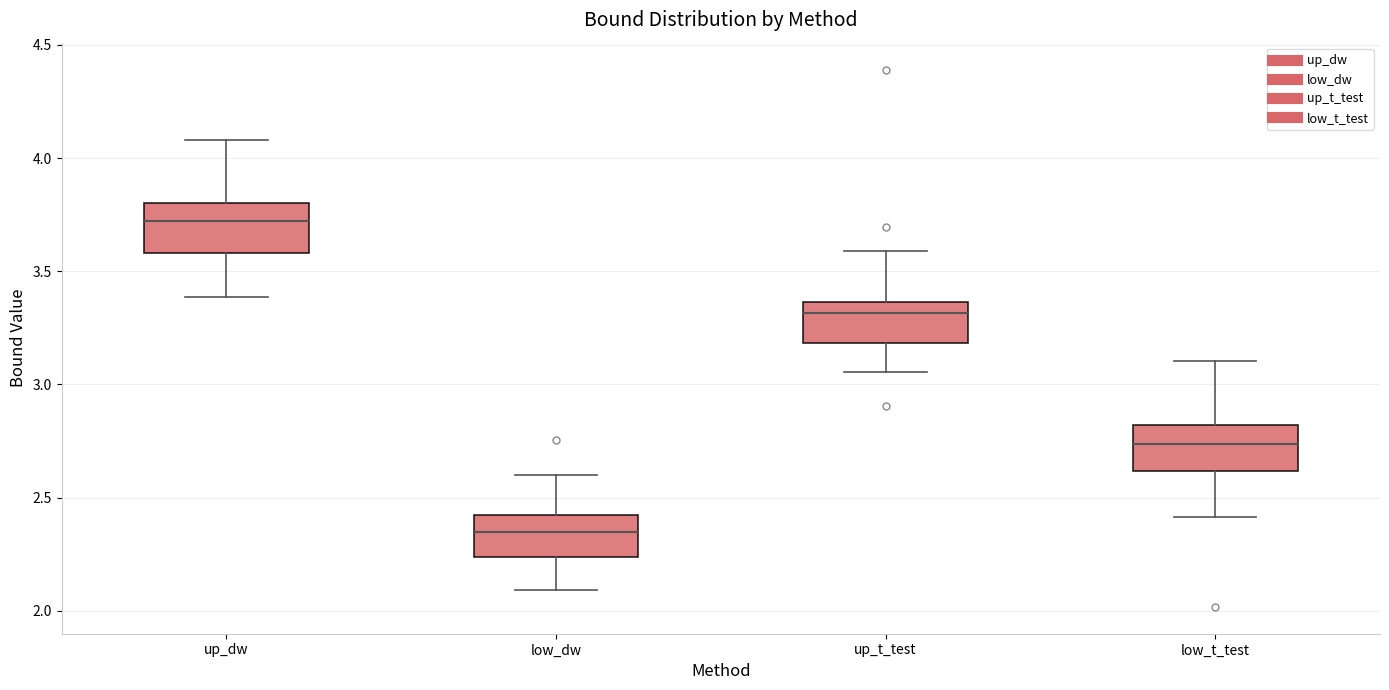

Which box's median line is the highest?

up_dw